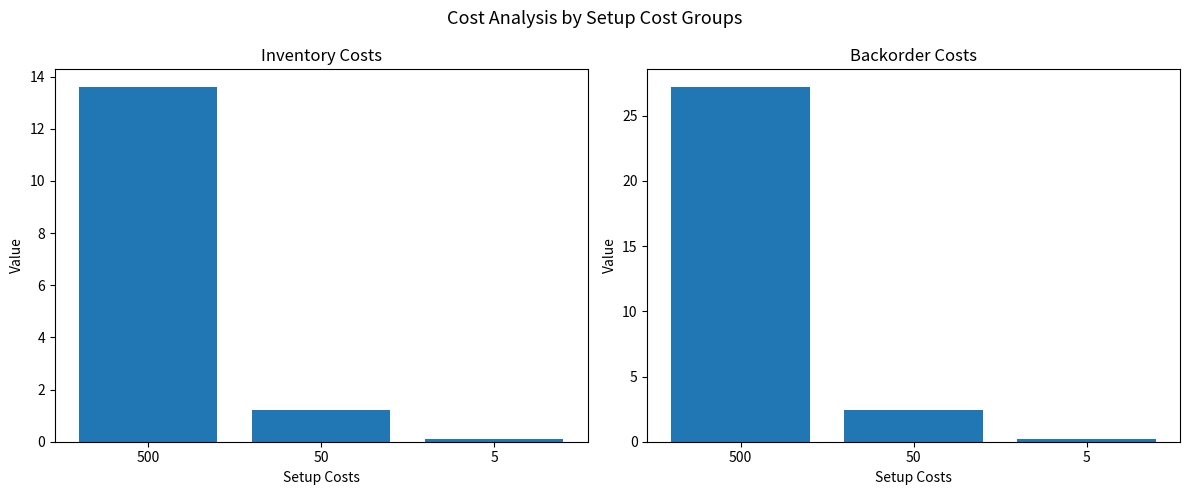

At which label does InventoryCosts first exceed 1?

500